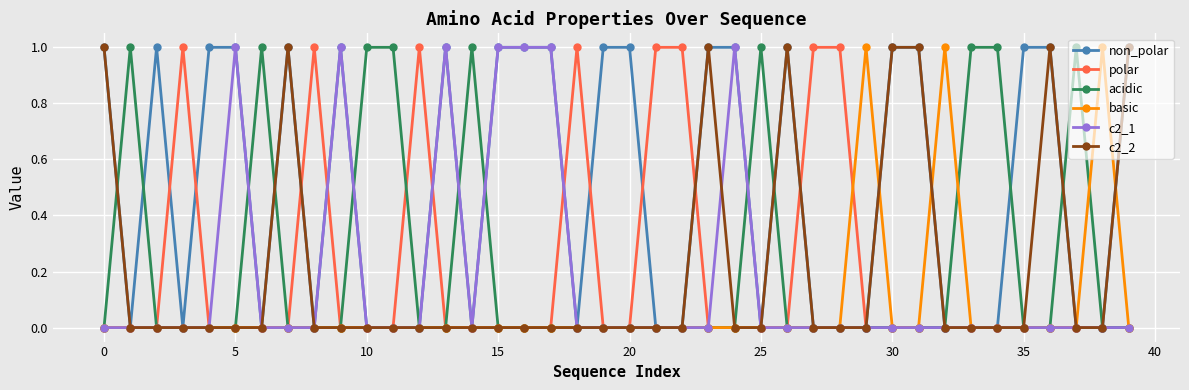

How many lines are shown in the chart?

6